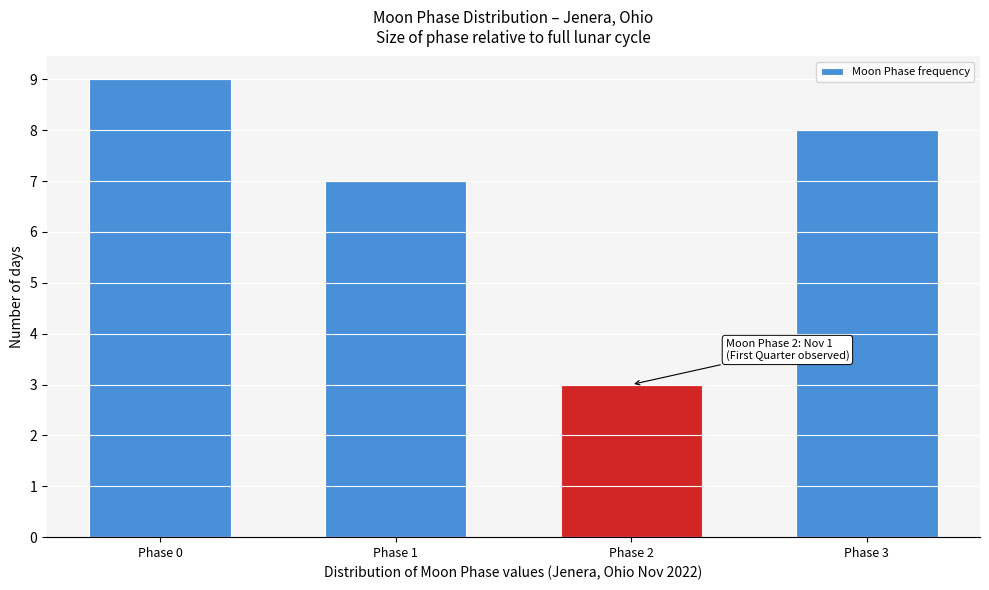

Reading right to left, what are all the values shown in this chart?

Phase 3=8	Phase 2=3	Phase 1=7	Phase 0=9